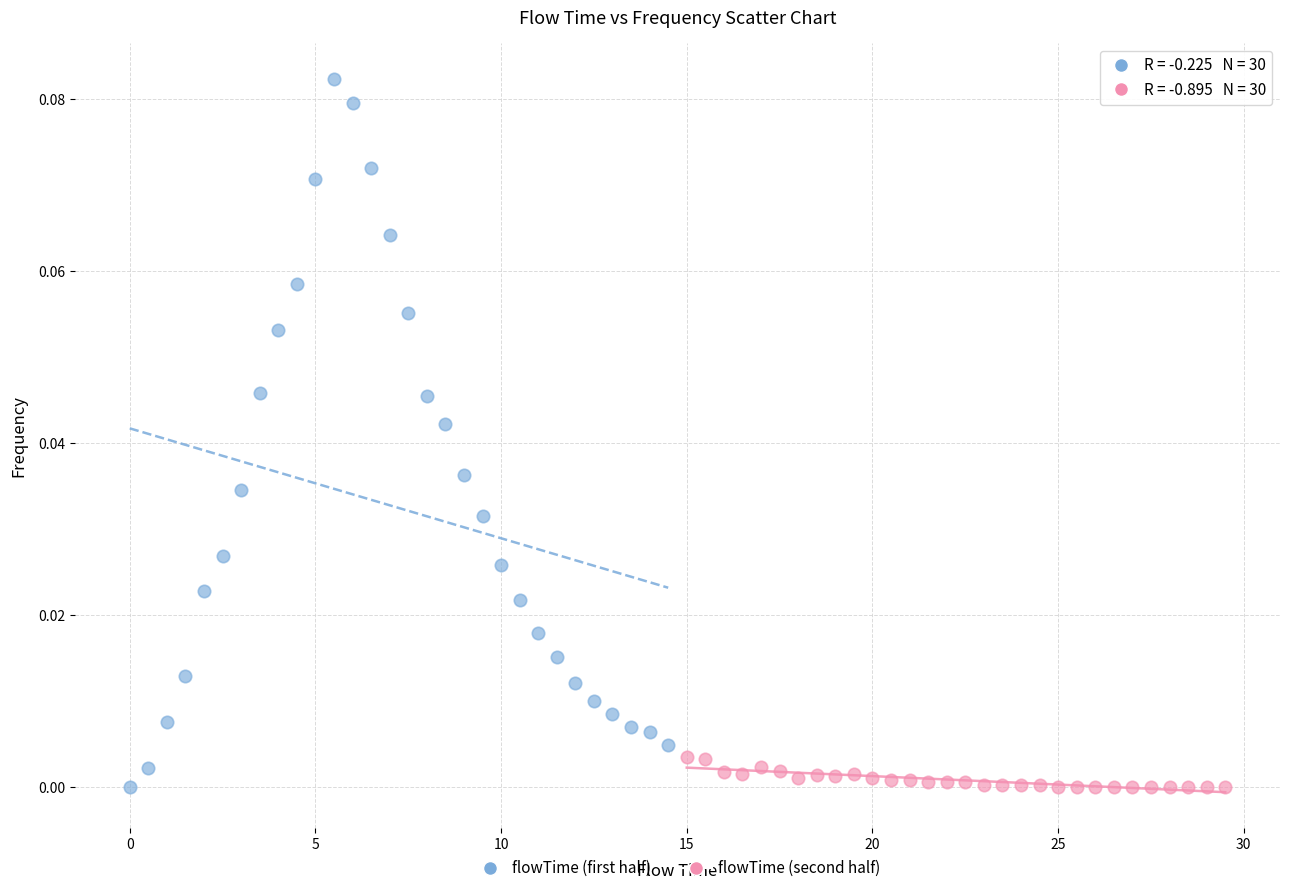

Which series has the largest Y range (max minus min)?

flowTime (first half)